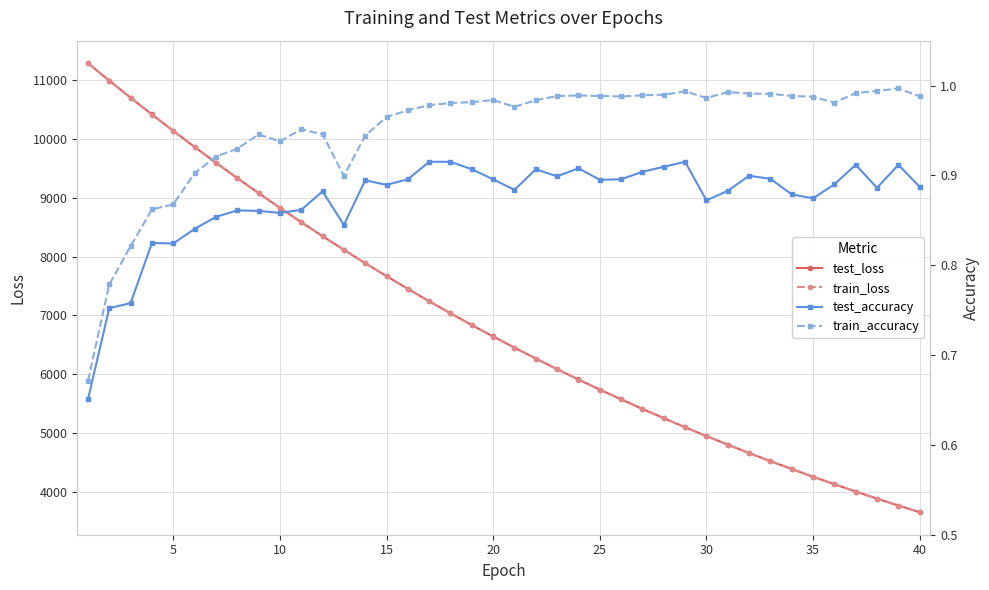

Reading right to left, what are all the values shown in this chart?

test_loss: 3656.8	3770.7	3888.1	4008.6	4132.6	4260.0	4390.8	4525.2	4663.4	4805.2	4951.2	5100.6	5254.5	5412.4	5574.9	5741.4	5912.4	6087.9	6268.3	6453.3	6643.1	6837.6	7037.6	7242.3	7452.7	7668.3	7889.5	8117.2	8348.3	8586.3	8829.9	9079.9	9335.3	9597.1	9864.7	10138.4	10417.4	10701.6	10990.9	11288.7
train_loss: 3656.1	3770.2	3887.4	4008.0	4131.9	4259.2	4390.0	4524.4	4662.6	4804.5	4950.3	5100.0	5253.8	5411.7	5574.0	5740.5	5911.5	6087.0	6267.2	6452.2	6641.9	6836.7	7036.5	7241.3	7451.5	7667.0	7888.2	8115.2	8346.7	8584.8	8828.8	9078.3	9334.1	9595.5	9863.0	10136.6	10415.4	10700.0	10990.1	11287.2
test_accuracy: 0.9	0.9	0.9	0.9	0.9	0.9	0.9	0.9	0.9	0.9	0.9	0.9	0.9	0.9	0.9	0.9	0.9	0.9	0.9	0.9	0.9	0.9	0.9	0.9	0.9	0.9	0.9	0.8	0.9	0.9	0.9	0.9	0.9	0.9	0.8	0.8	0.8	0.8	0.8	0.7
train_accuracy: 1.0	1.0	1.0	1.0	1.0	1.0	1.0	1.0	1.0	1.0	1.0	1.0	1.0	1.0	1.0	1.0	1.0	1.0	1.0	1.0	1.0	1.0	1.0	1.0	1.0	1.0	0.9	0.9	0.9	1.0	0.9	0.9	0.9	0.9	0.9	0.9	0.9	0.8	0.8	0.7